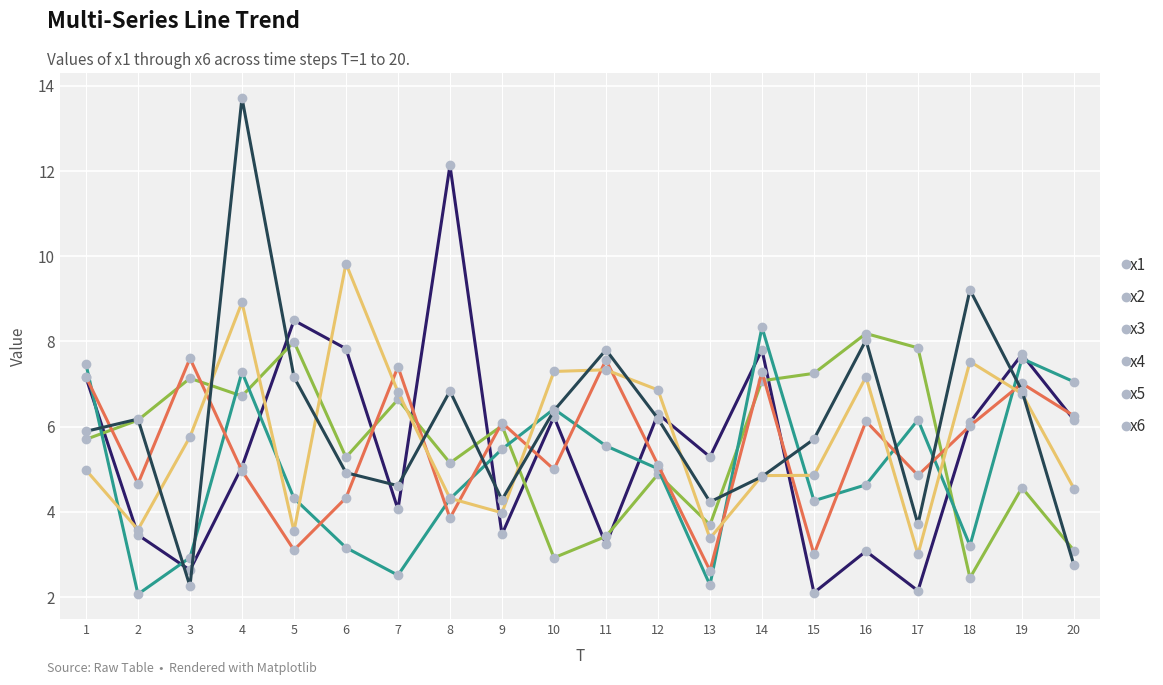

What is the spread (max minus min) of values at 4?

8.8